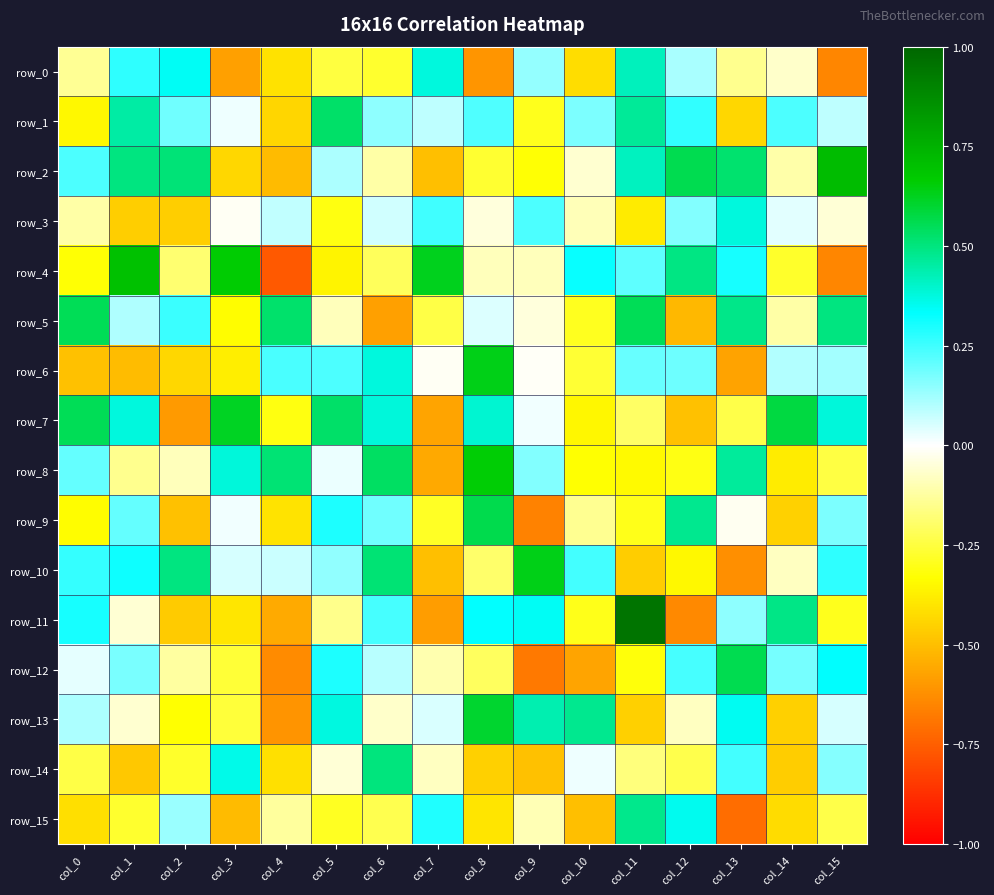

Which has a higher value, col_13 or col_10?

col_13